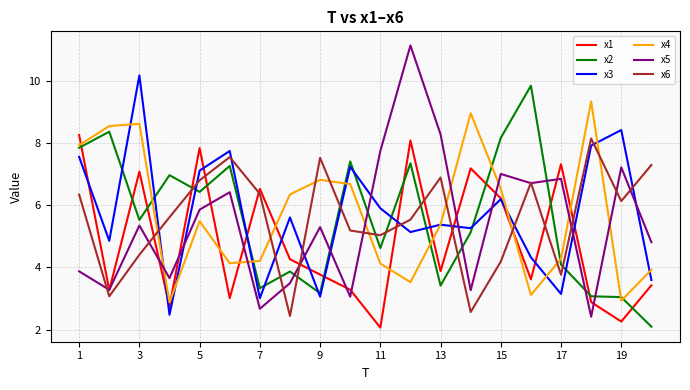

After their last crossing, which series has the higher values: x3 or x6?

x6